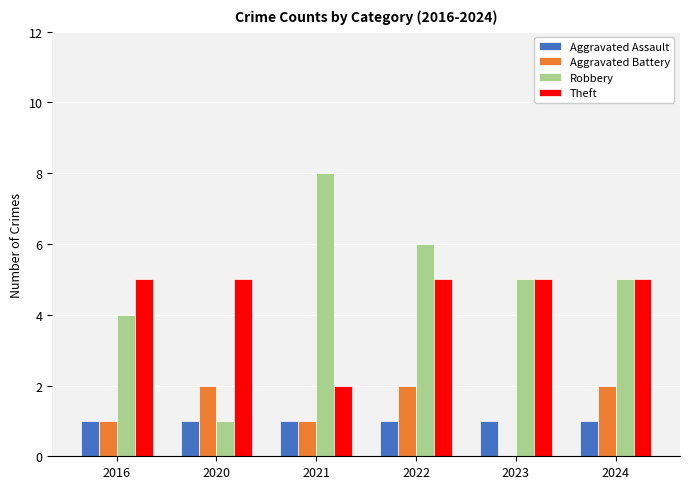

Reading left to right, transcribe all the data shown in this chart.

Aggravated Assault: 1	1	1	1	1	1
Aggravated Battery: 1	2	1	2	0	2
Robbery: 4	1	8	6	5	5
Theft: 5	5	2	5	5	5